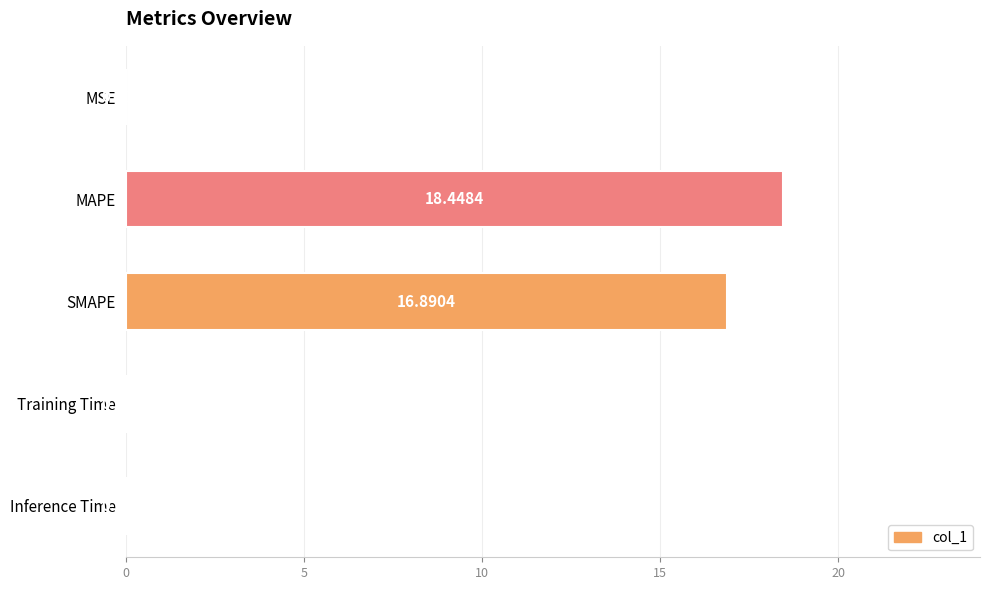

What is the average value?

7.1